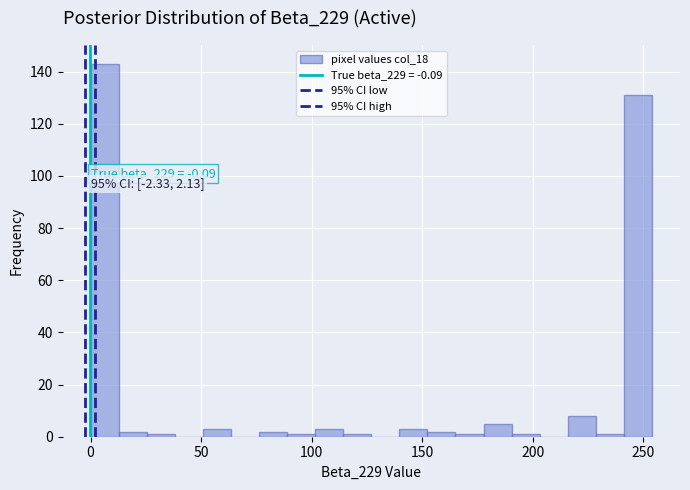

Read against the x-axis, roughly where is the centre of the tallest bar?

5